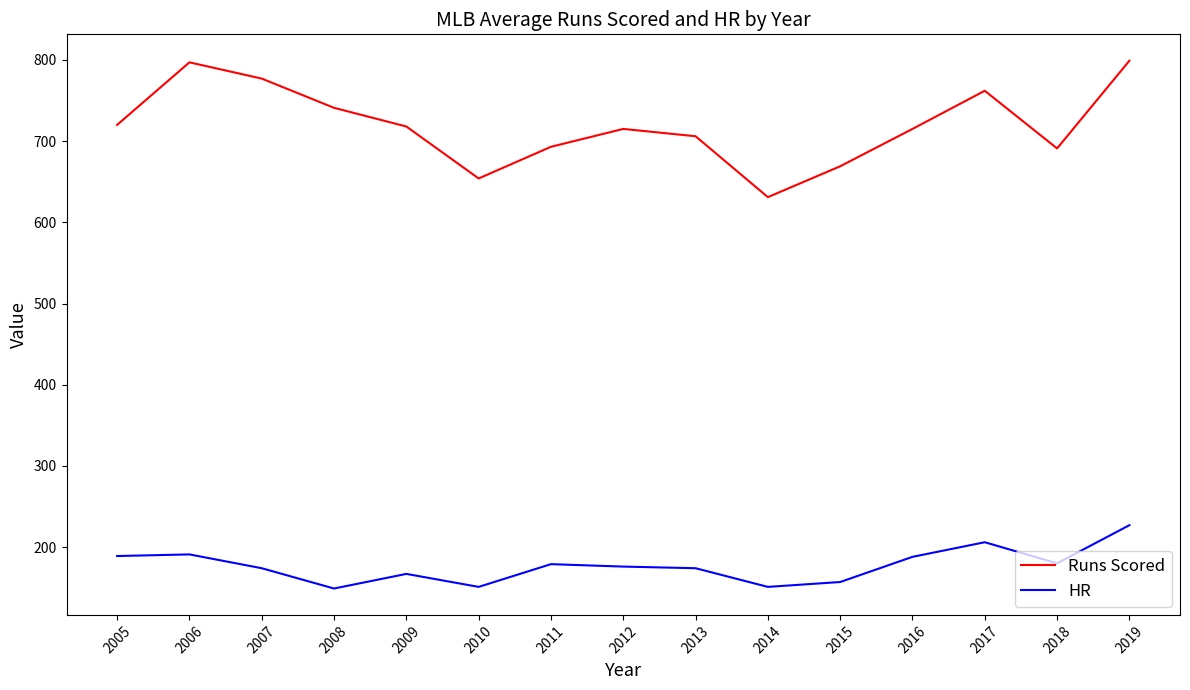

What is the difference between the highest and lowest values at 2015?

512